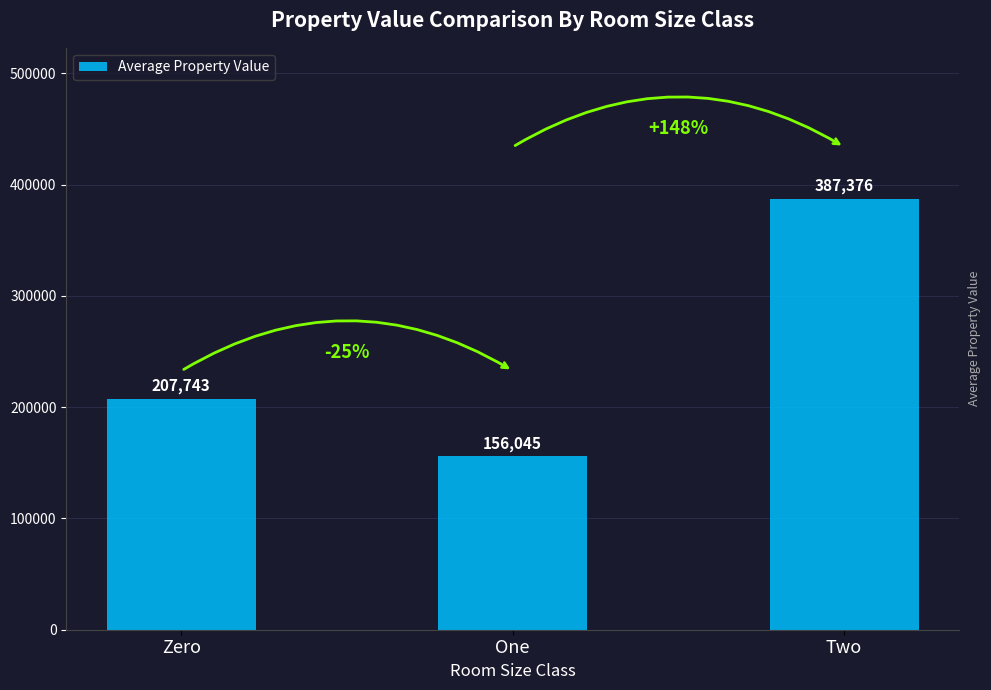

Is it true that the value at Zero is 207743?

True